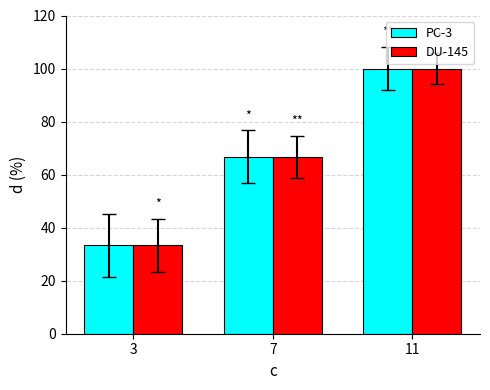

The DU-145 series shows 101.1 at 7. True or false?

False